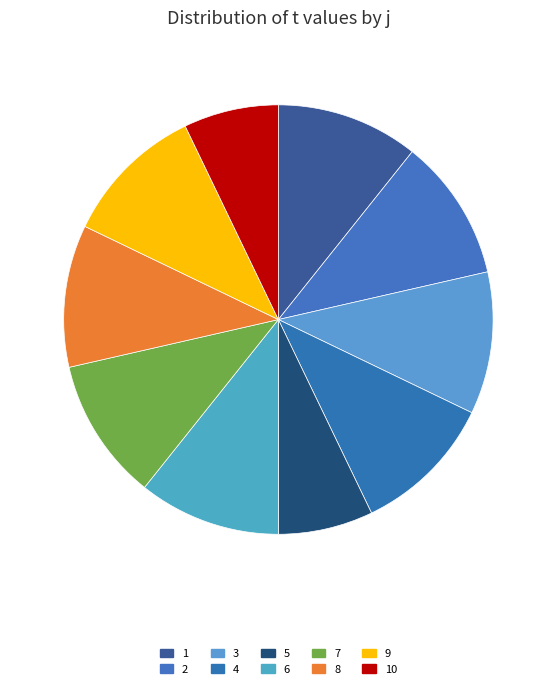

What is the smallest slice in the pie chart?

5